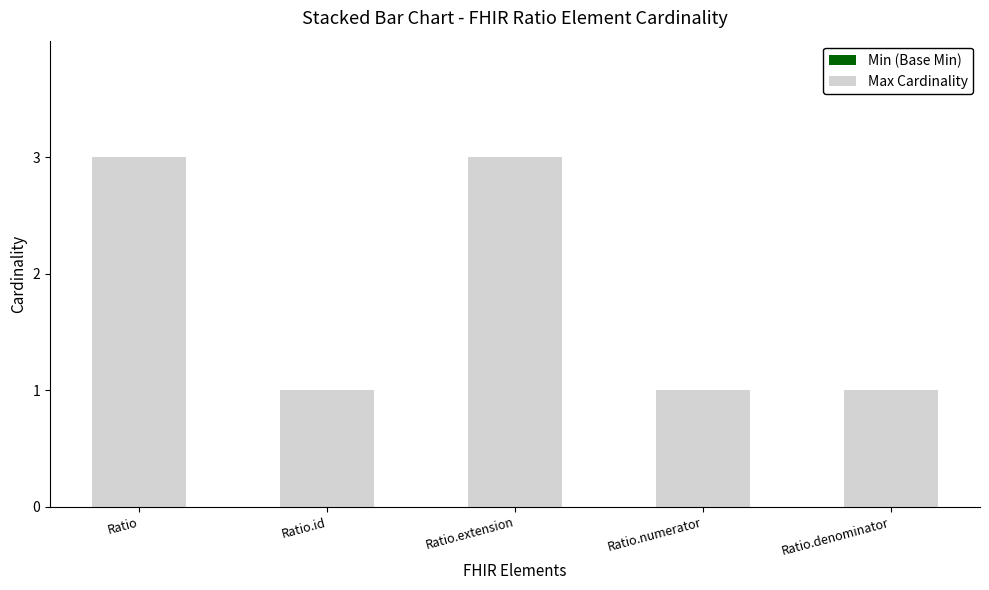

What position from the right is Ratio.id?

4